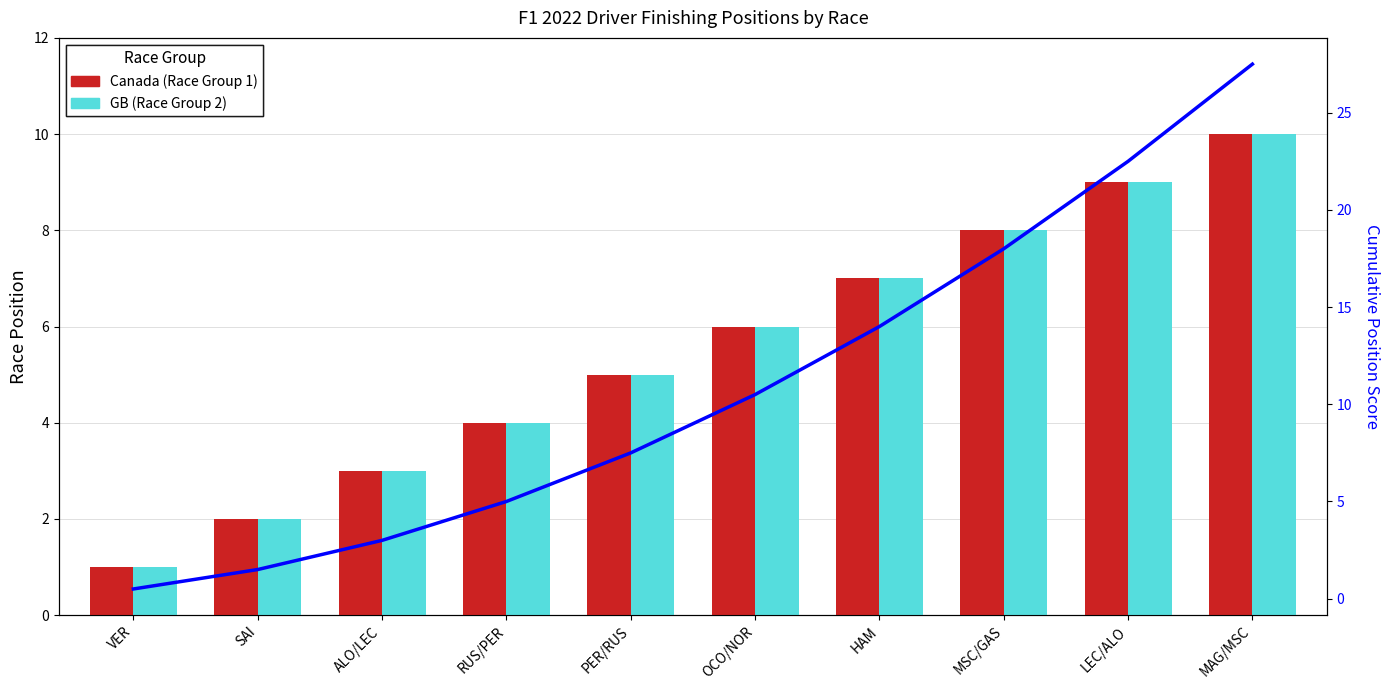

The GB series shows 11.8 at HAM. True or false?

False